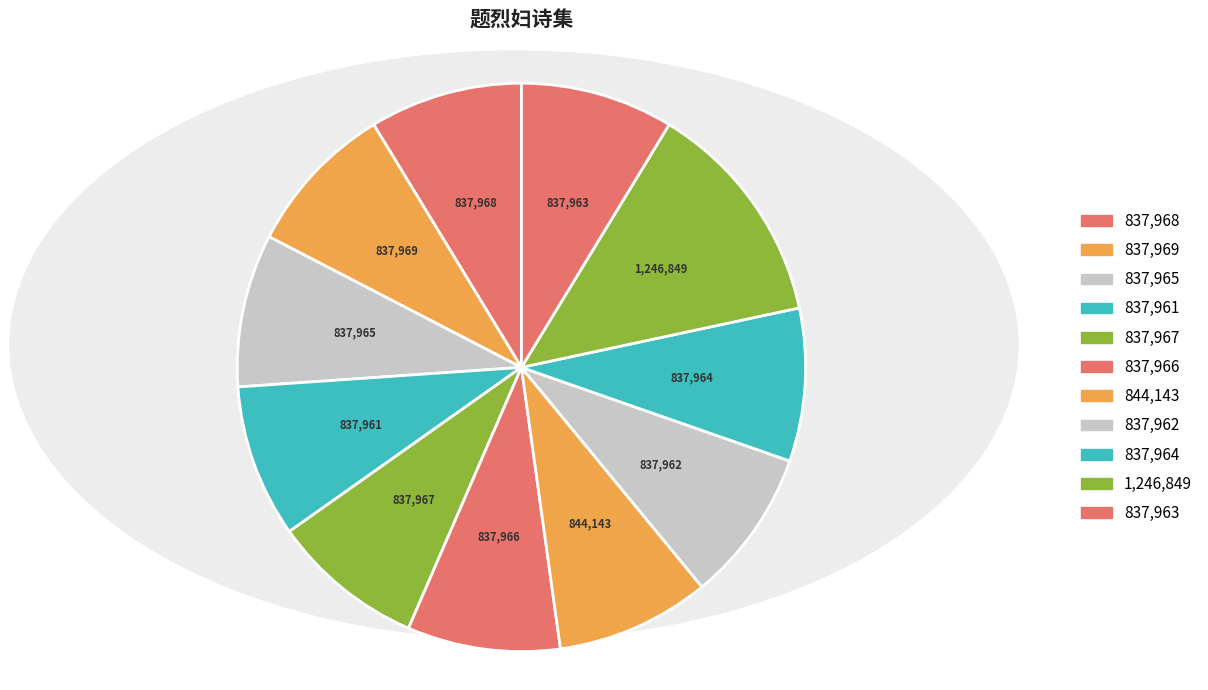

Does any single category account for the majority?

No